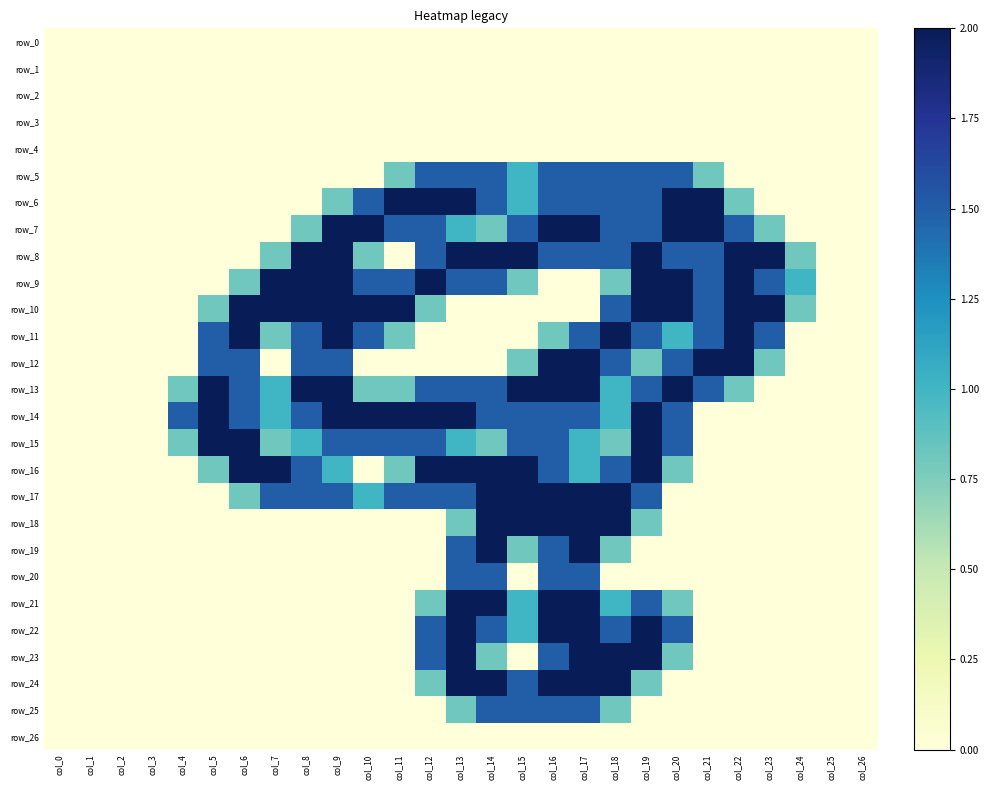

Is the value of row_12 at col_24 greater than the value of row_6 at col_16?

No